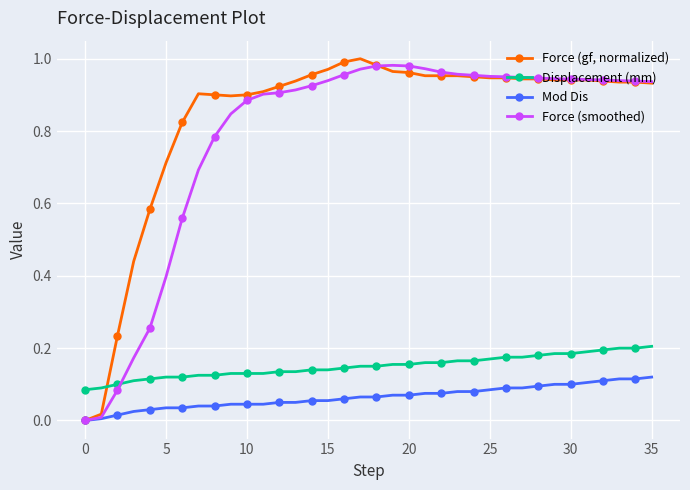

True or false: Force (gf, normalized) and Displacement (mm) intersect in this chart.

True